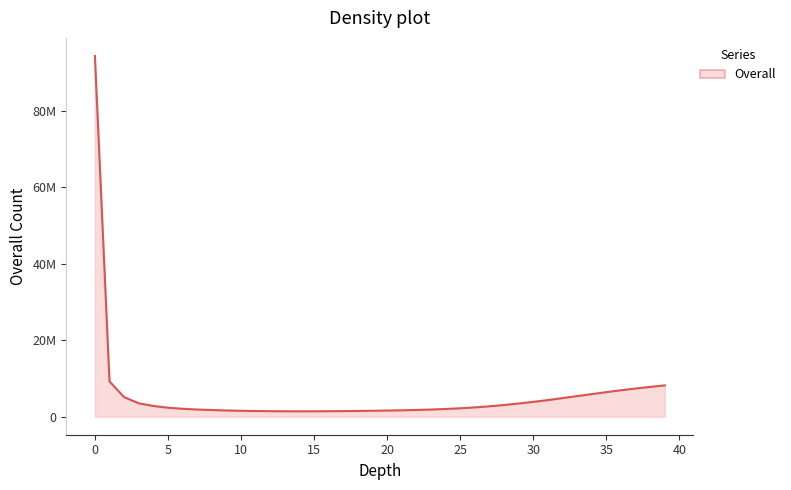

Is this an area chart (filled region under the line)?

Yes